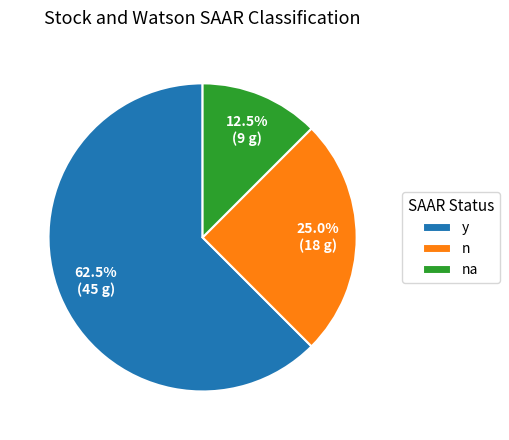

Approximately how many times larger is the value at y compared to n?

2.5